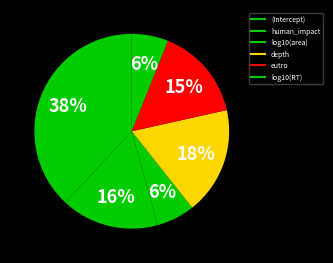

Rank the categories by value from lowest to highest.

log10(RT), log10(area), eutro, human_impact, depth, (Intercept)